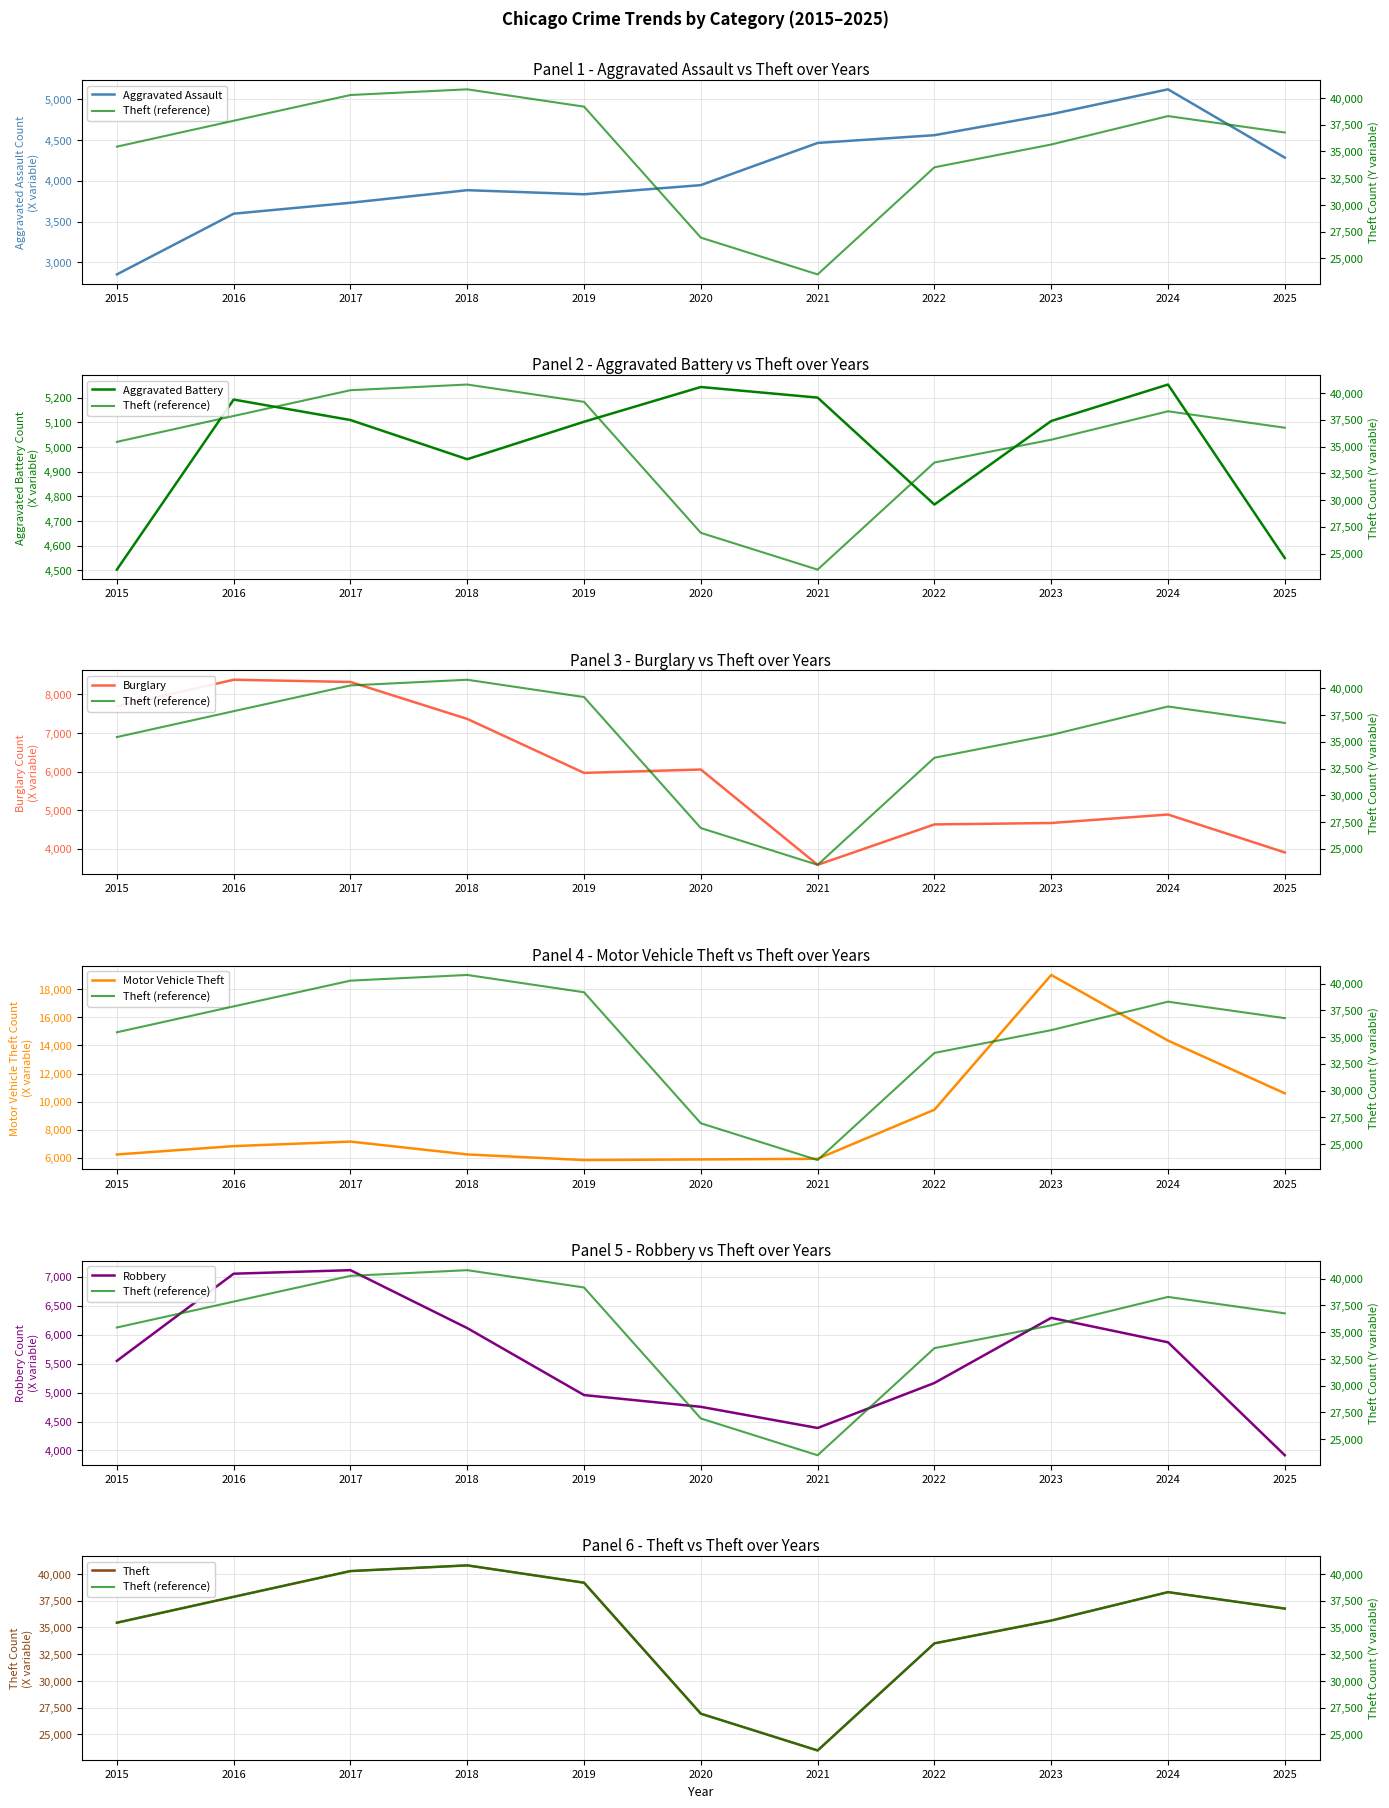

At which label is Aggravated Battery closest to 4878?

2018